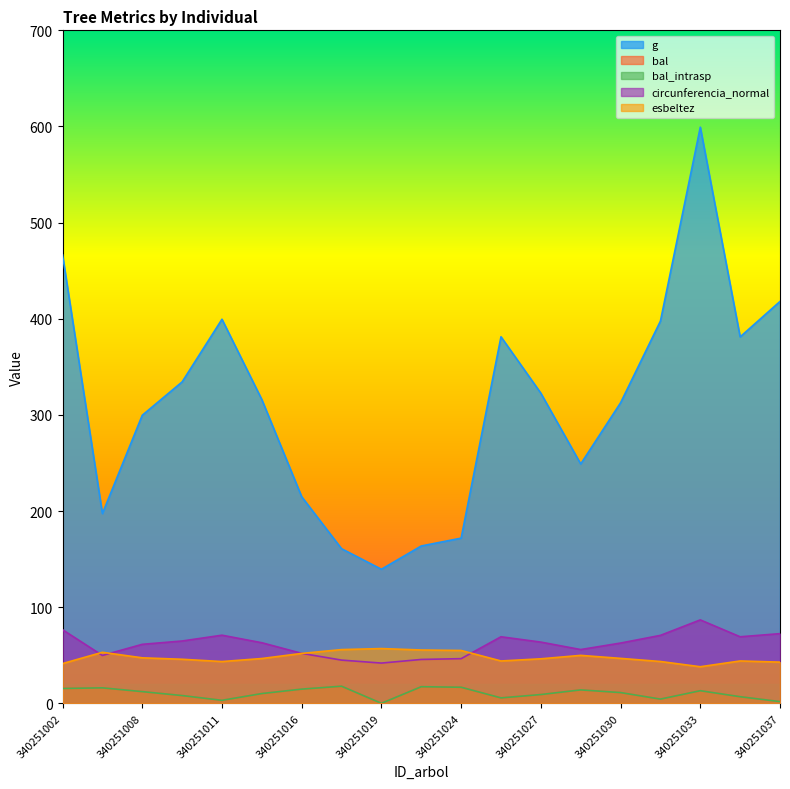

What is the greatest value displayed?

599.3